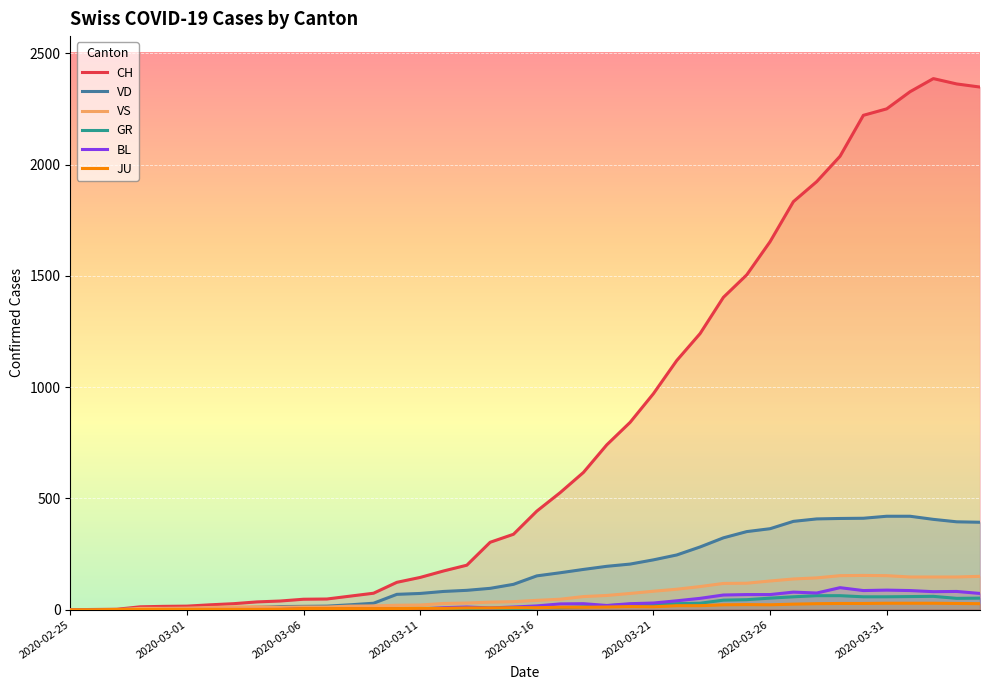

Reading left to right, what are all the values shown in this chart?

CH: 0	1	2	13	15	16	22	27	35	39	47	48	61	74	123	145	174	200	303	339	443	526	617	741	842	971	1120	1241	1404	1505	1654	1834	1924	2038	2222	2251	2328	2387	2363	2349
VD: 0	0	0	4	4	4	6	8	11	14	15	16	22	29	69	73	82	87	96	114	152	166	181	195	205	224	246	282	323	351	364	397	408	410	411	420	420	406	395	393
VS: 0	0	0	6	6	7	10	12	13	11	12	12	16	17	20	21	28	30	34	36	42	47	59	64	73	83	92	104	118	119	129	138	143	153	154	153	147	147	147	150
GR: 0	0	0	0	0	0	0	0	0	0	0	0	0	0	0	0	0	0	6	0	9	9	13	18	24	24	27	29	43	45	52	58	63	63	58	58	59	60	51	52
BL: 0	0	0	0	1	1	1	1	1	1	4	4	4	4	5	3	9	12	8	12	17	26	27	19	27	30	40	51	66	68	68	79	75	99	86	88	86	81	82	73
JU: 0	0	1	1	1	1	1	1	1	2	5	5	5	5	5	6	6	8	8	9	9	11	11	12	14	13	18	18	22	23	22	25	27	28	28	29	29	29	28	27